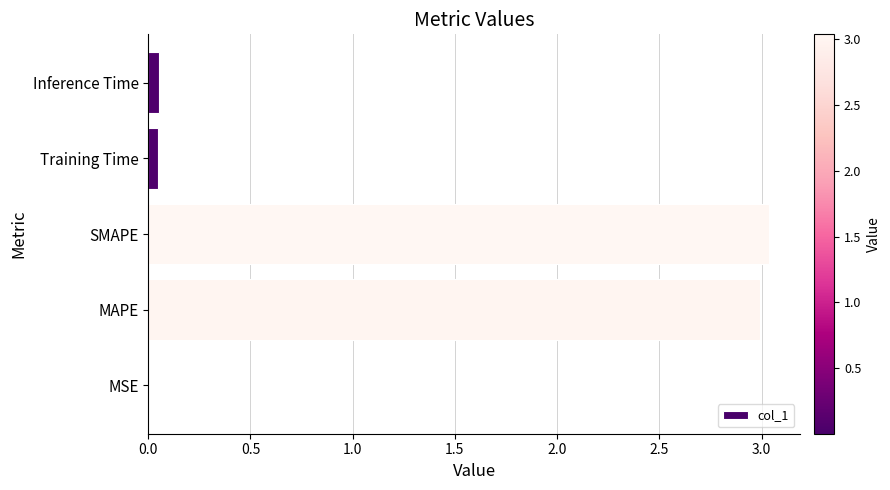

The value at SMAPE is 3.0. True or false?

True